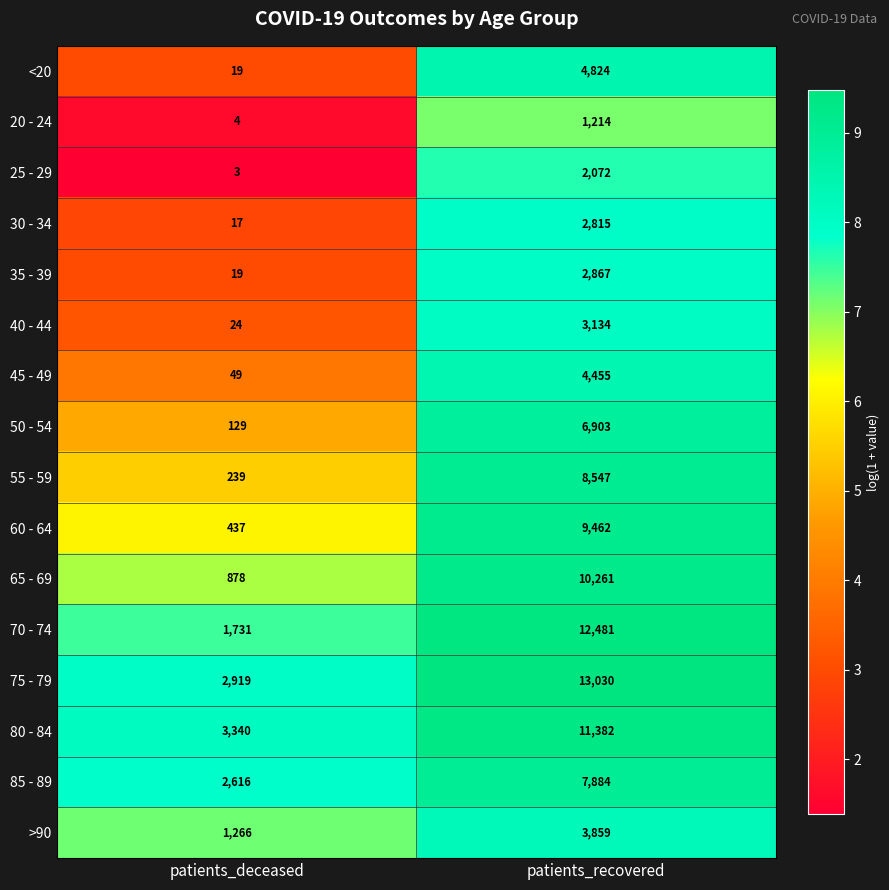

Between patients_deceased and patients_recovered, which series saw the biggest shift?

70 - 74